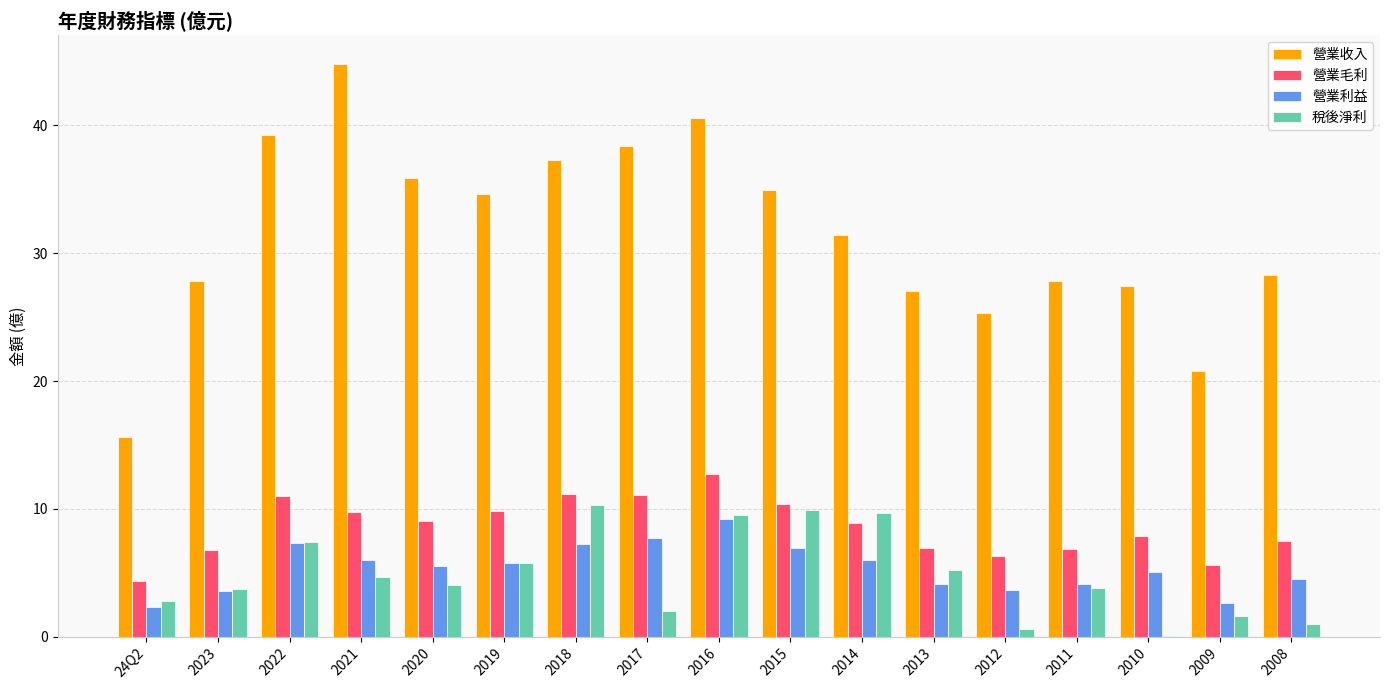

What are all the series names shown in the legend?

營業收入, 營業毛利, 營業利益, 稅後淨利